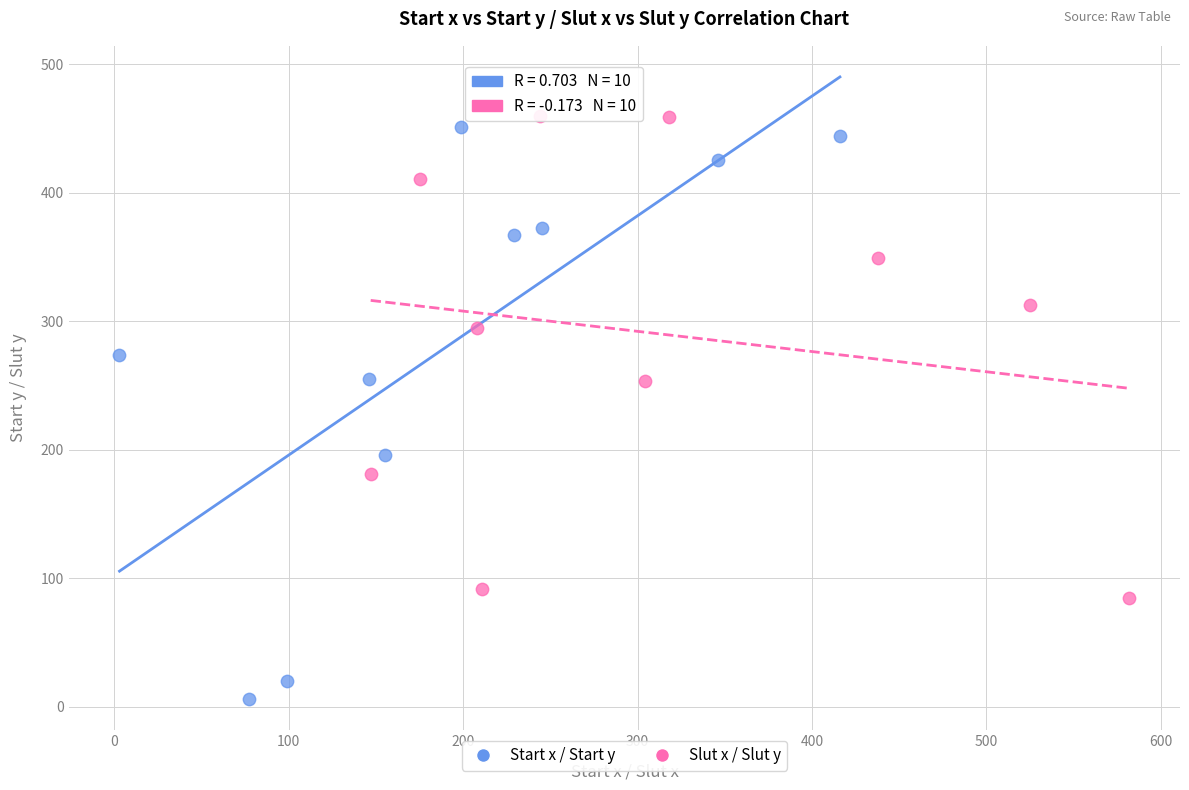

Which series has the largest Y range (max minus min)?

Start x / Start y